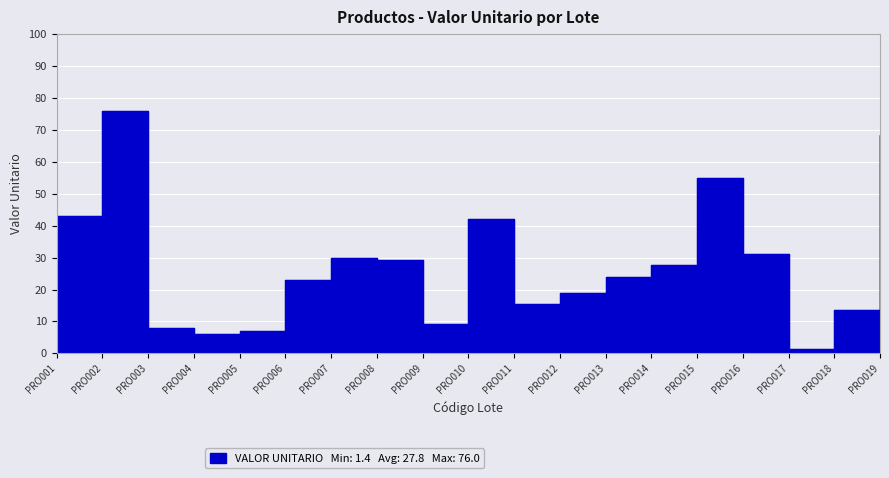

Count the number of data series in this chart.

1